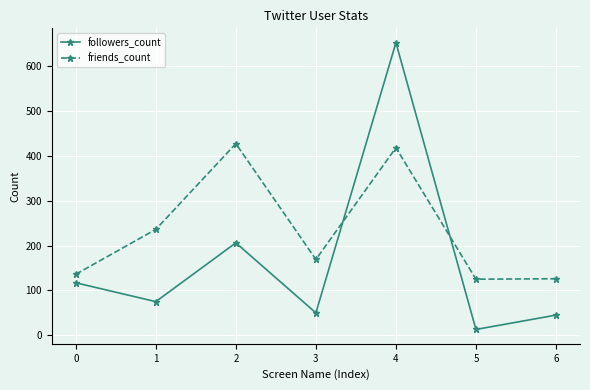

Which series has the largest range (max minus min)?

followers_count